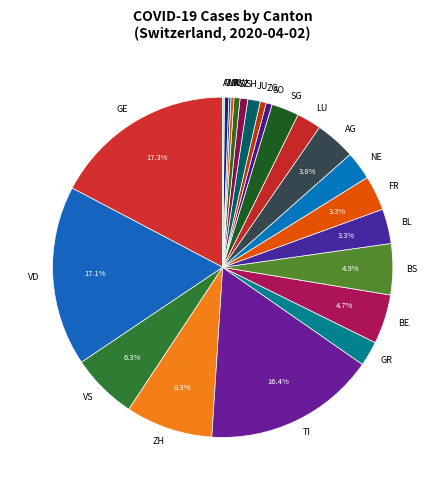

Between VD and JU, which is larger?

VD